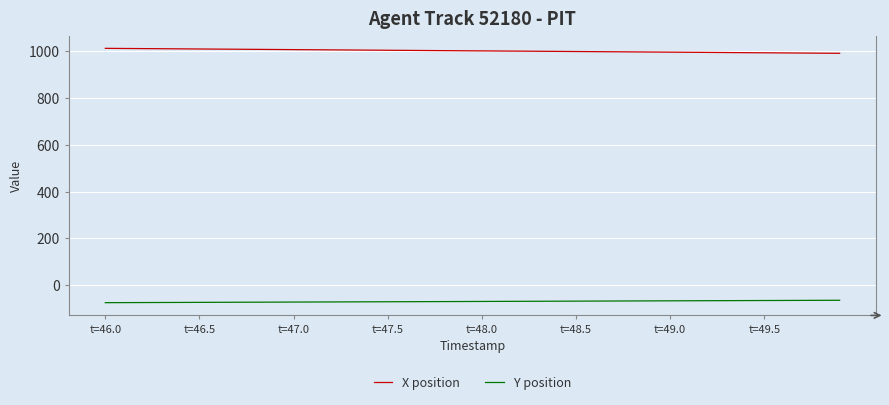

Which series has the largest total across all categories?

X position